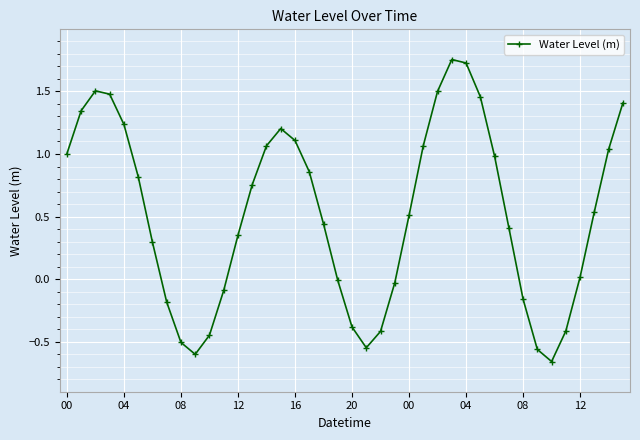

True or false: the data has more than 0 interior local peaks.

True